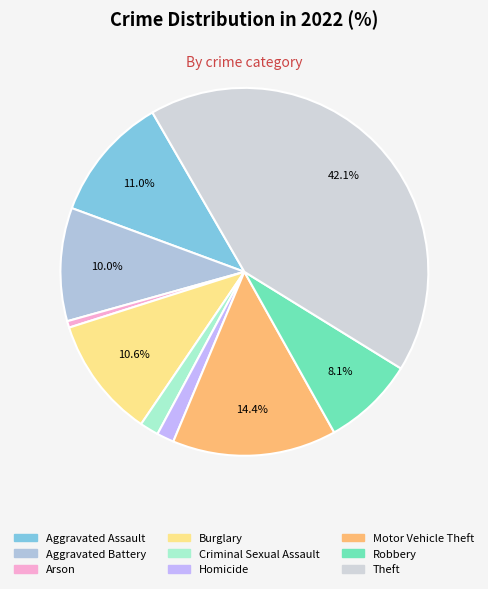

Rank the categories by value from lowest to highest.

Arson, Homicide, Criminal Sexual Assault, Robbery, Aggravated Battery, Burglary, Aggravated Assault, Motor Vehicle Theft, Theft